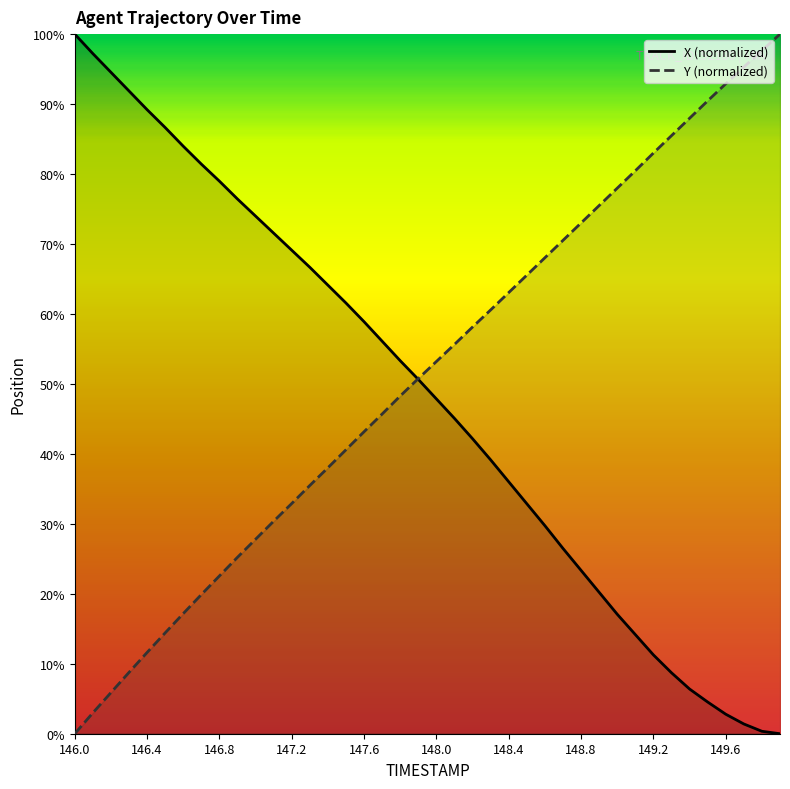

What is the difference between the maximum and minimum values in the X series?

100.0